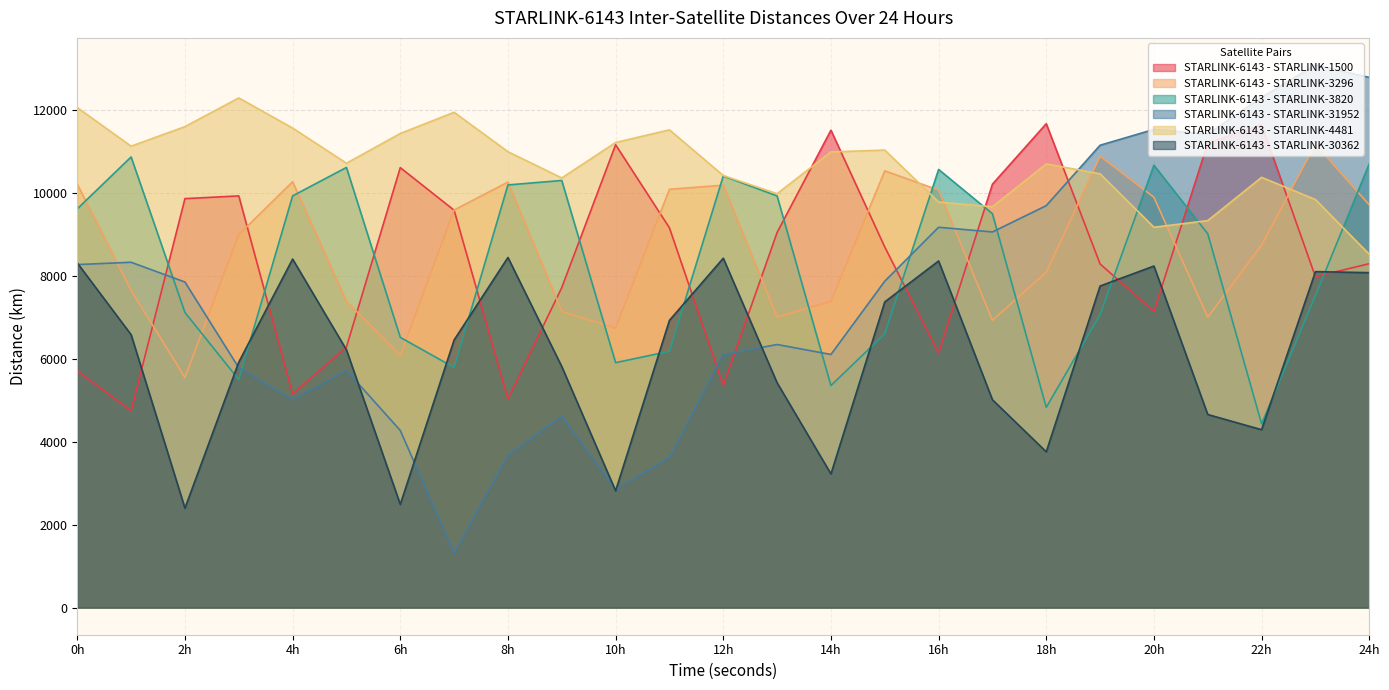

At how many categories does at least one series exceed 4625?

25